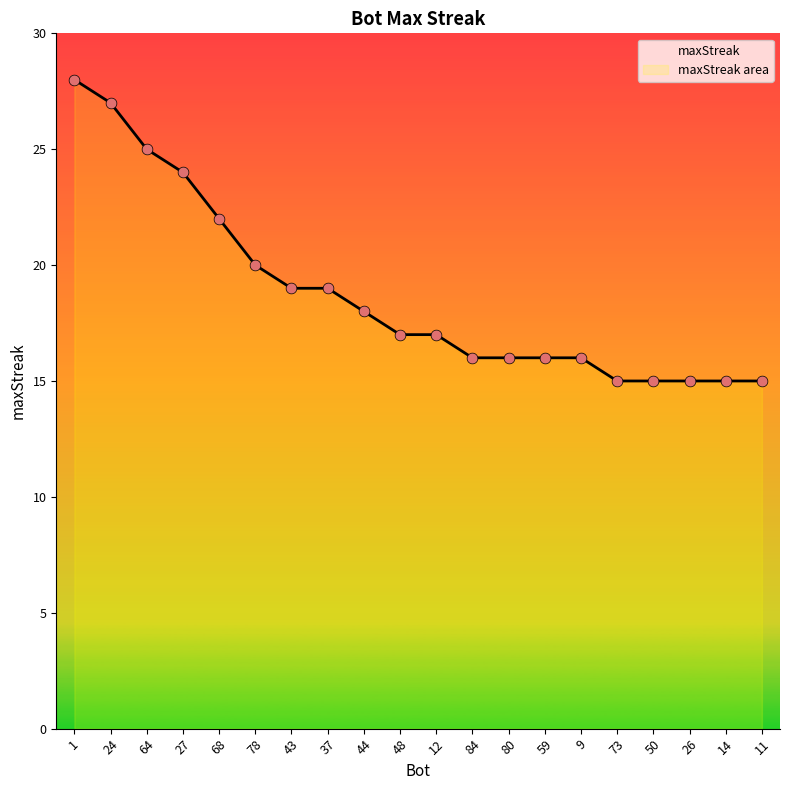

Between 48 and 11, which is larger?

48